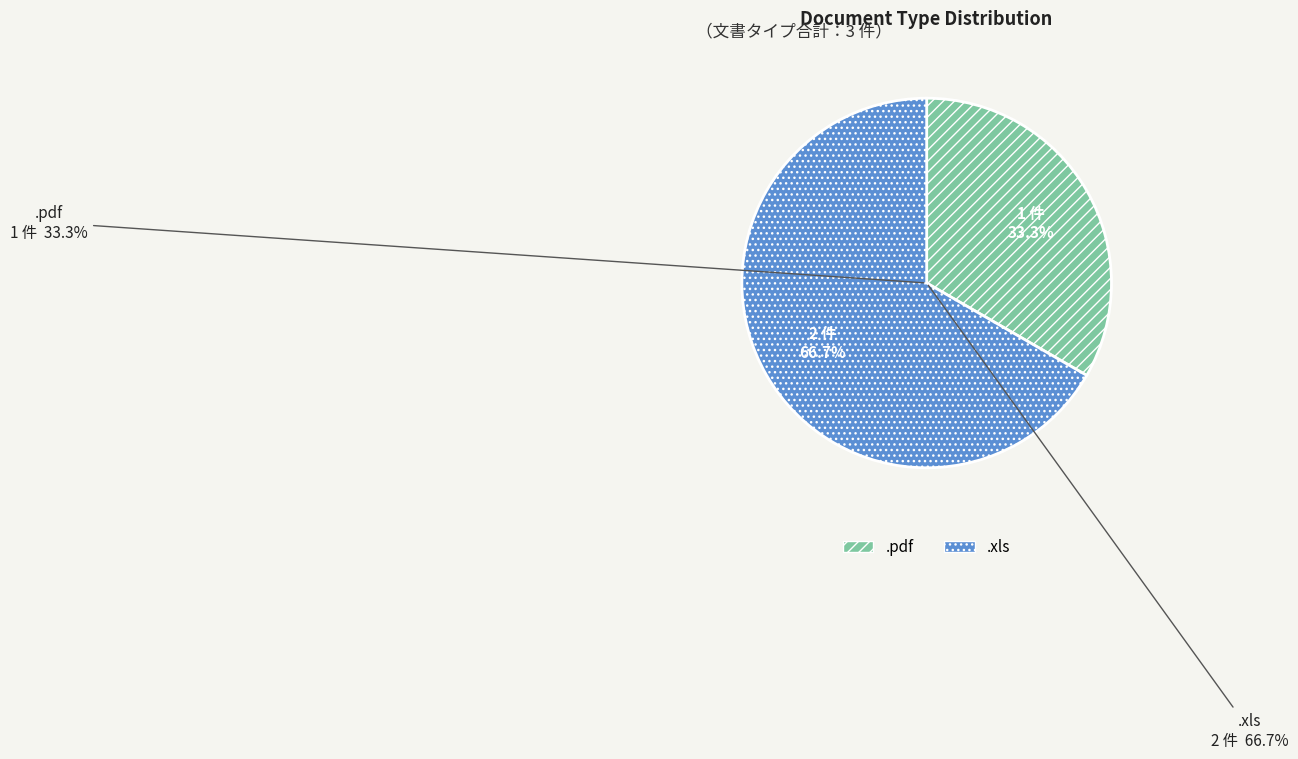

How many slices are in this pie chart?

2